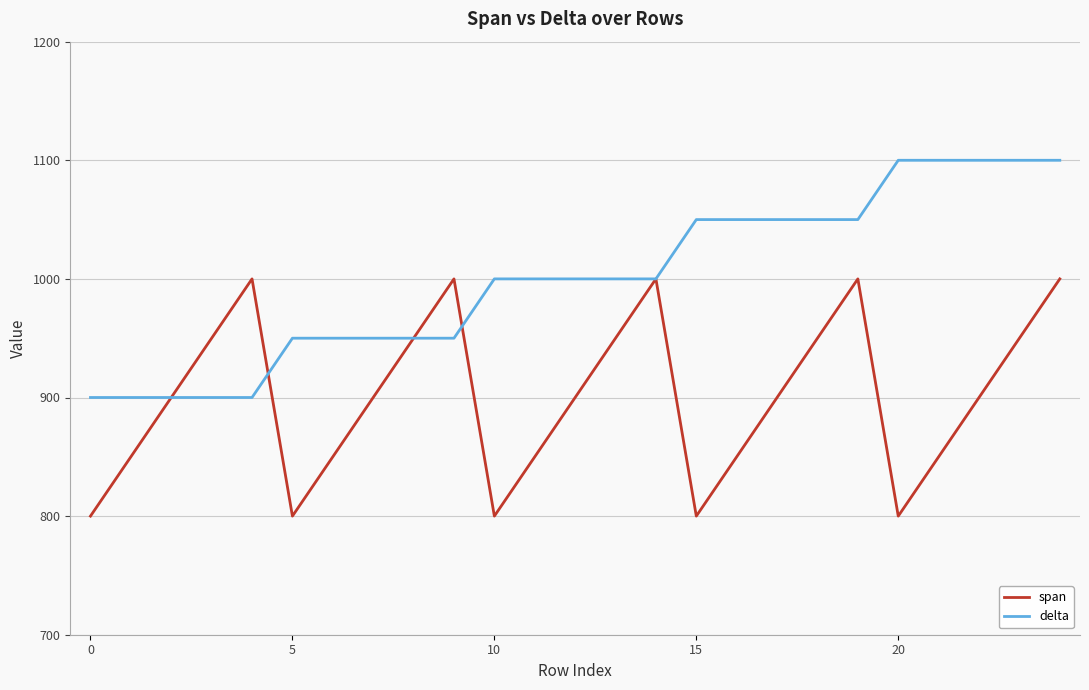

List the series in order of their overall mean, lowest first.

span, delta